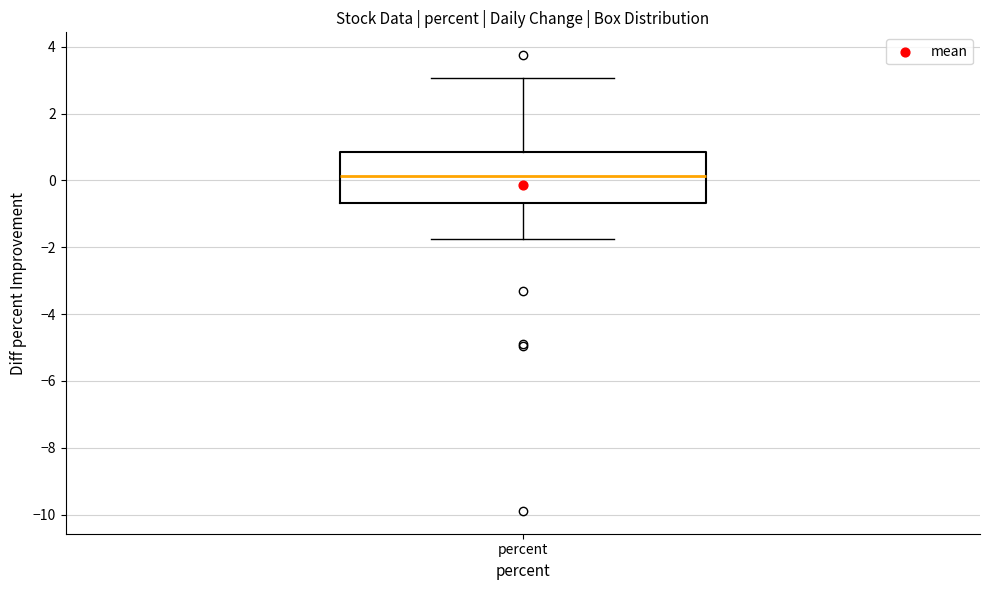

Where does the median line of the box for percent sit on the y-axis? The values are not printed on the chart, so give them approximately, as read against the axis.

0.2